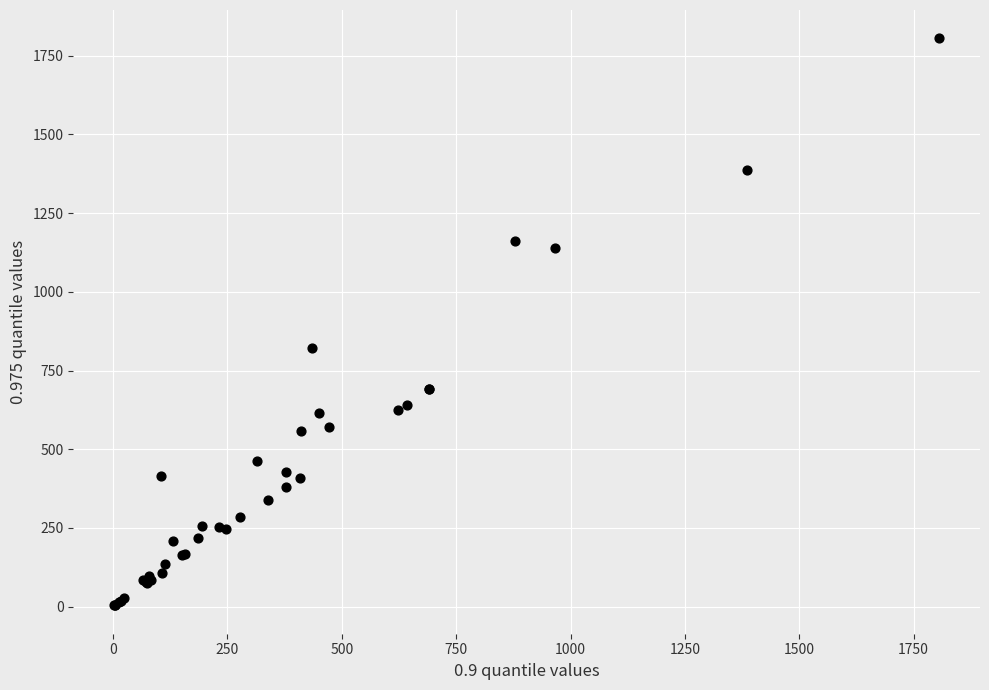

What Y value in the scatter plot is closest to 904?

822